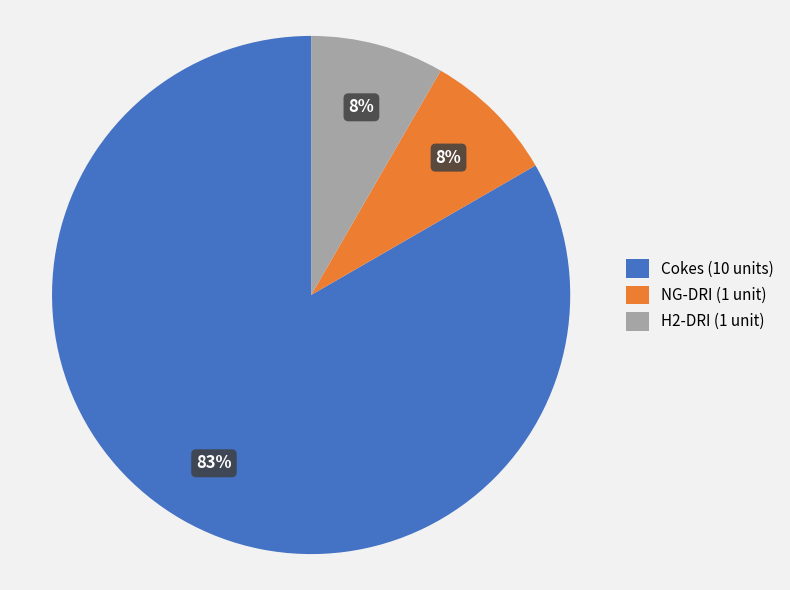

Combined, do Cokes (10 units) and H2-DRI (1 unit) account for over 50%?

Yes